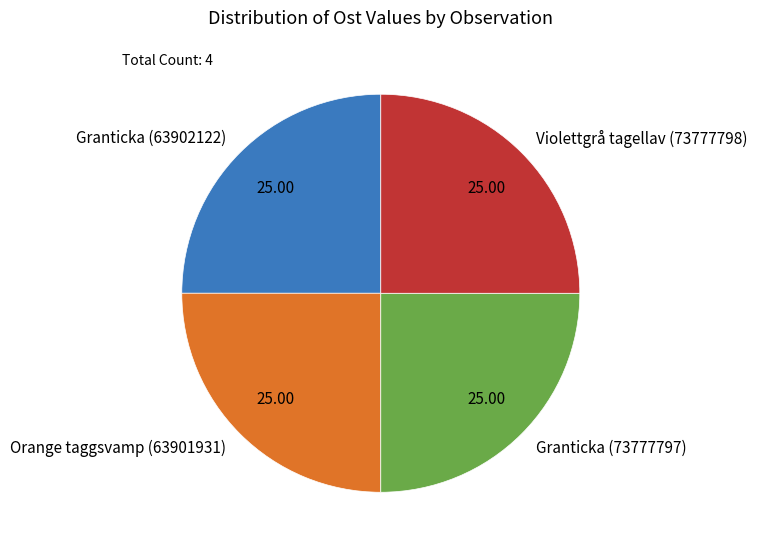

How many segments does this pie chart have?

4